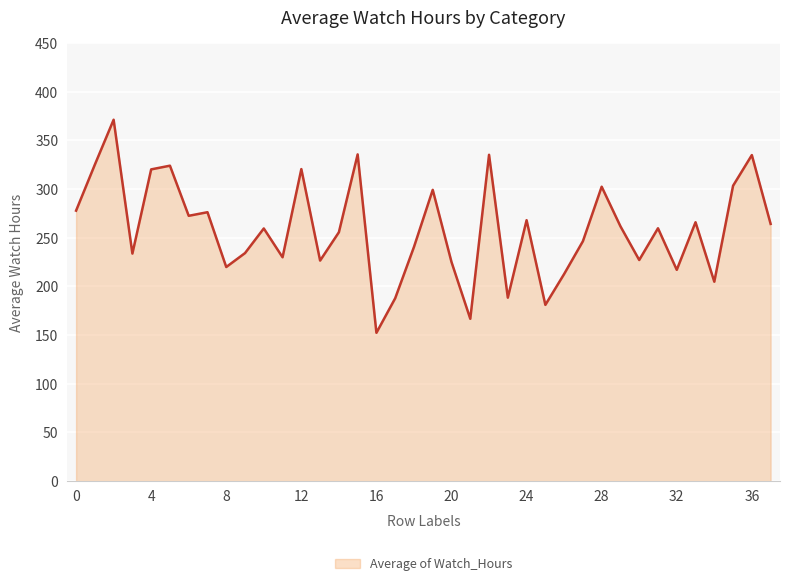

Does the chart display data point markers on the line(s)?

No